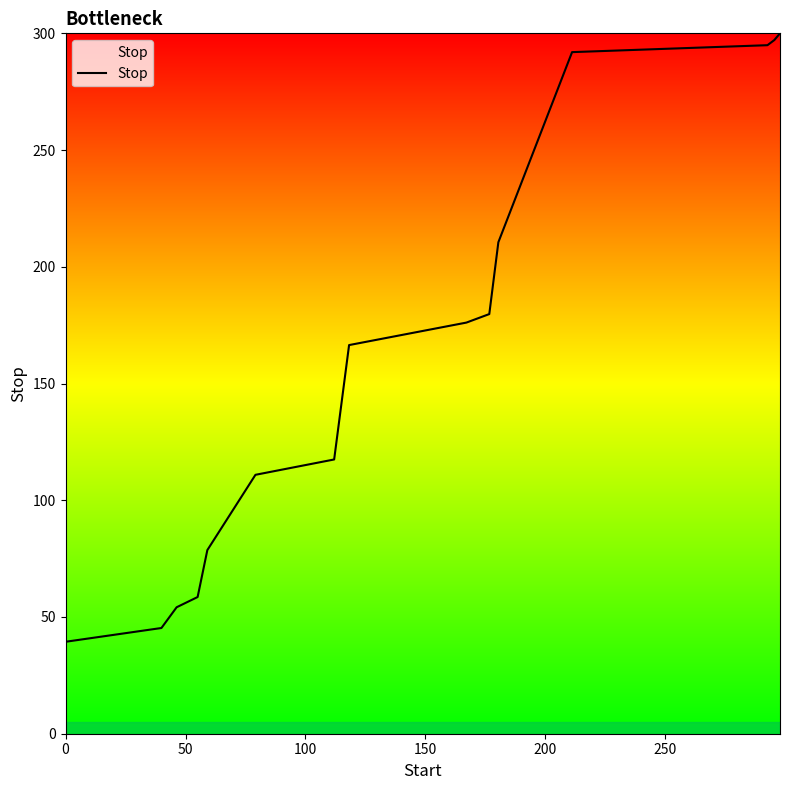

What is the difference between the maximum and minimum values?

260.6